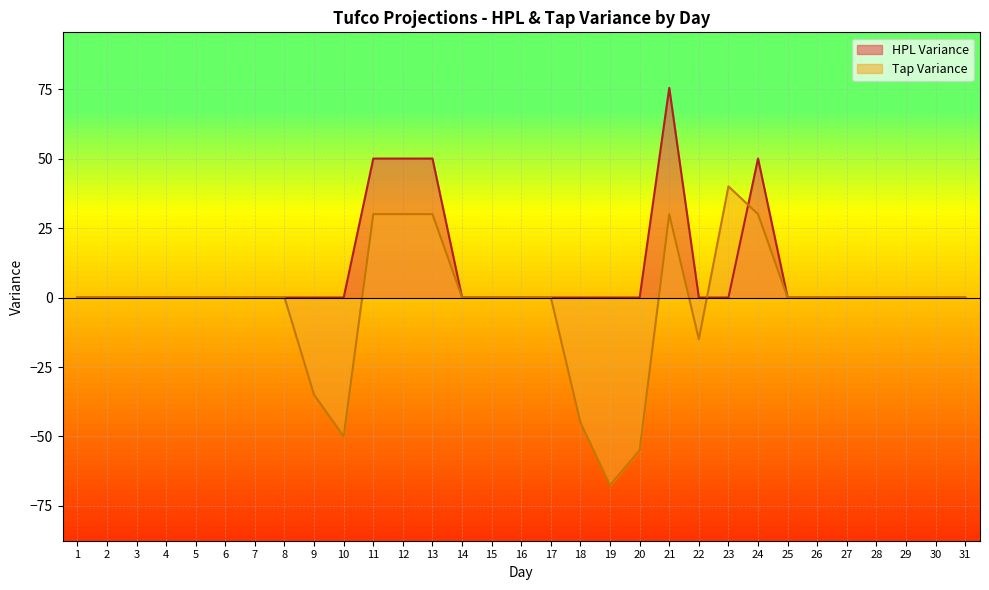

Reading right to left, list all the values displayed in this chart.

HPL Variance: 0.0	0.0	0.0	0.0	0.0	0.0	0.0	50.0	0.0	0.0	75.4	0.0	0.0	0.0	0.0	0.0	0.0	0.0	50.0	50.0	50.0	0.0	0.0	0.0	0.0	0.0	0.0	0.0	0.0	0.0	0.0
Tap Variance: 0.0	0.0	0.0	0.0	0.0	0.0	0.0	30.0	40.0	-15.0	30.0	-55.0	-67.5	-45.0	0.0	0.0	0.0	0.0	30.0	30.0	30.0	-50.0	-35.0	0.0	0.0	0.0	0.0	0.0	0.0	0.0	0.0